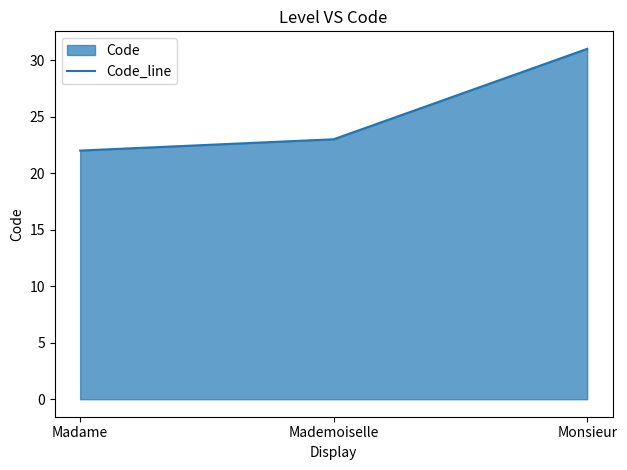

What is the greatest value displayed?

31